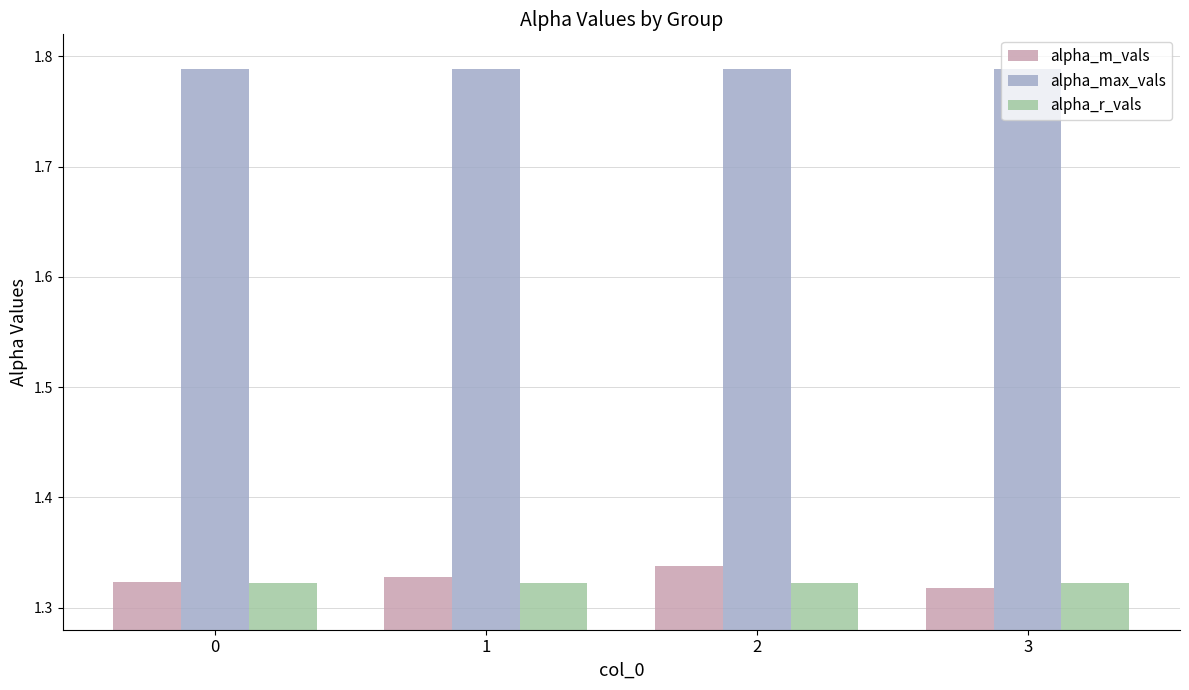

Is it true that alpha_r_vals equals 2.3 at 1?

False